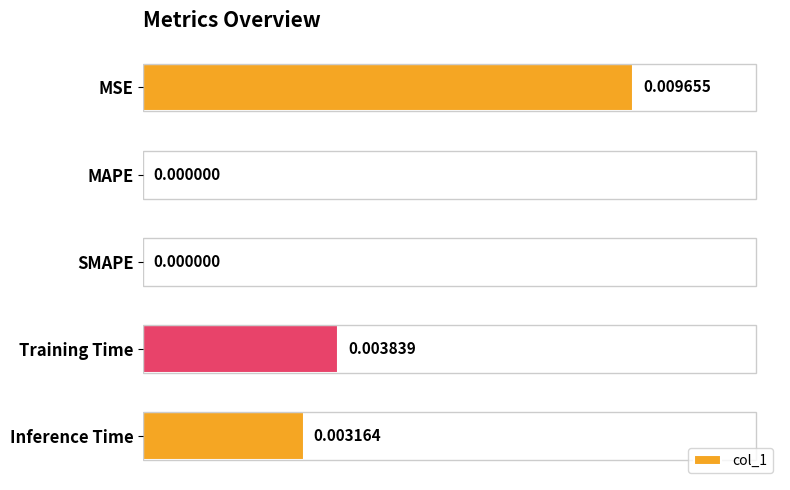

Are the bars horizontal?

Yes